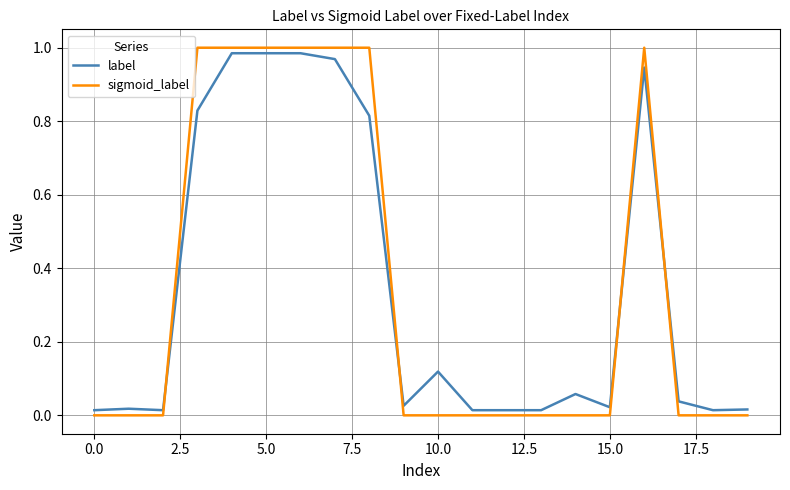

Which series has the widest spread of values?

sigmoid_label